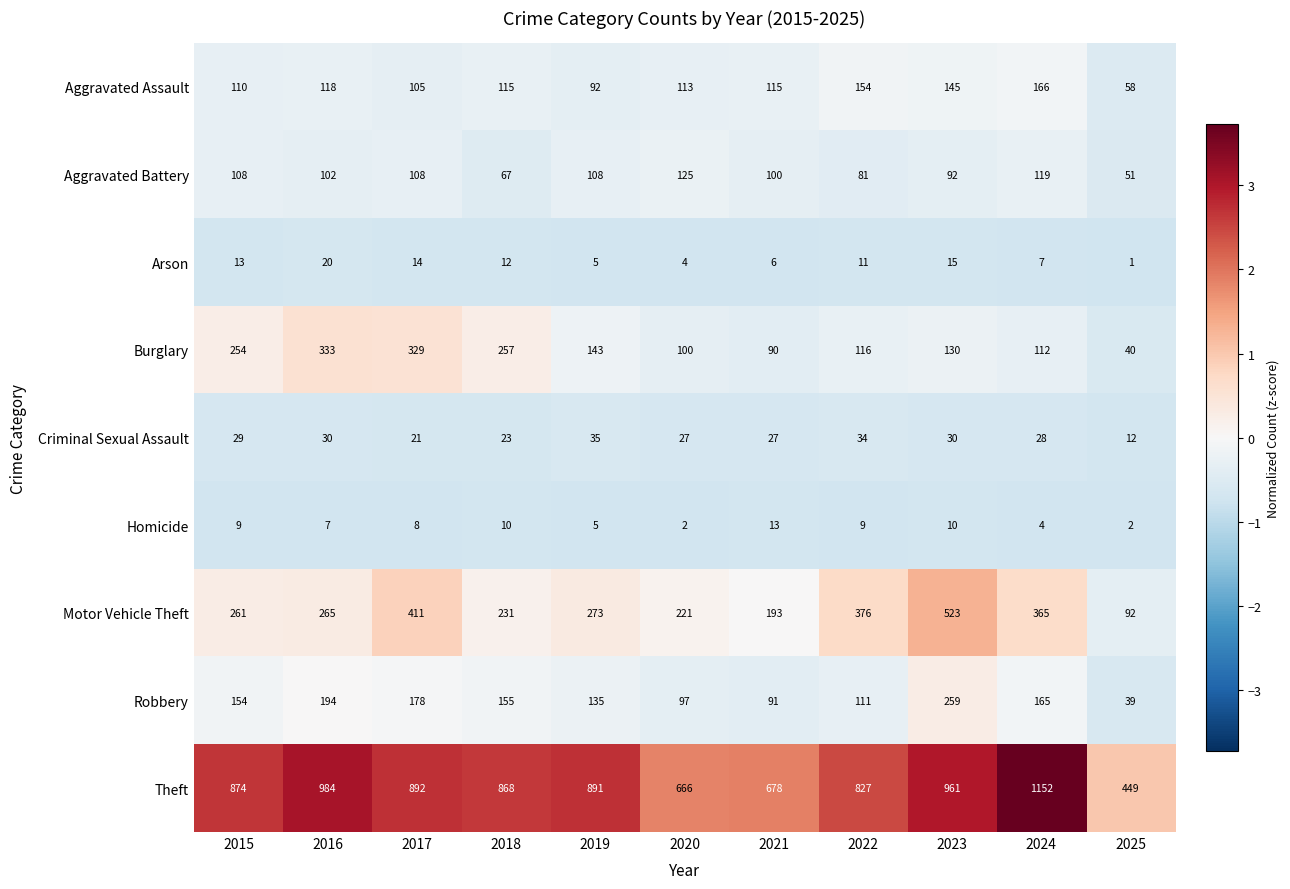

The value of Burglary at 2025 is 40. True or false?

True